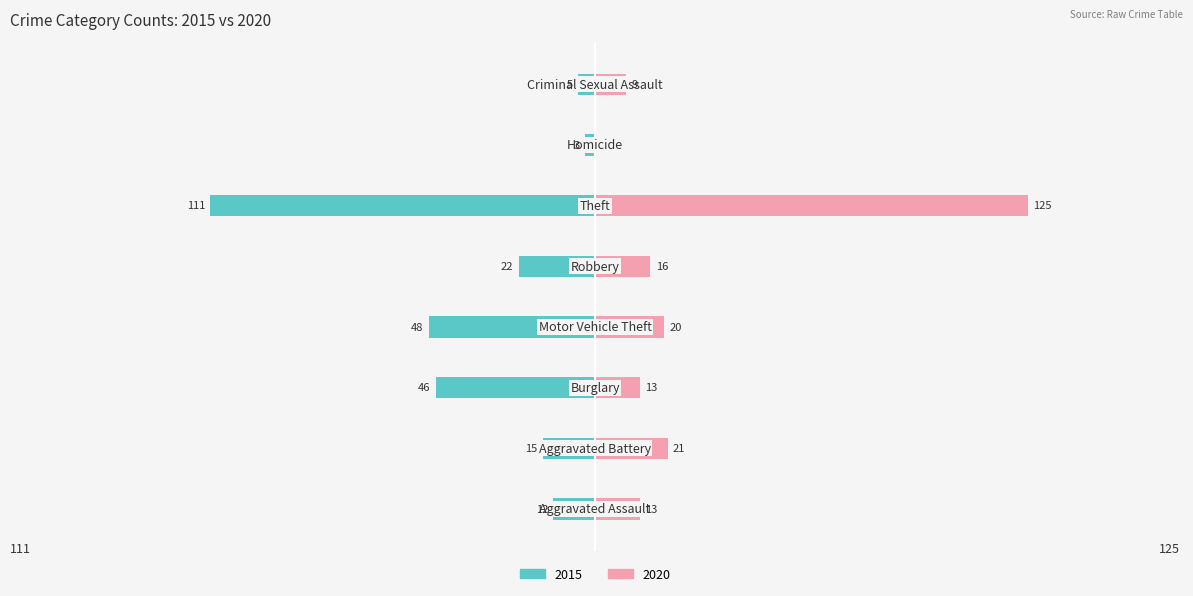

What is the value of the 2020 bar at the 8th from the left?

9